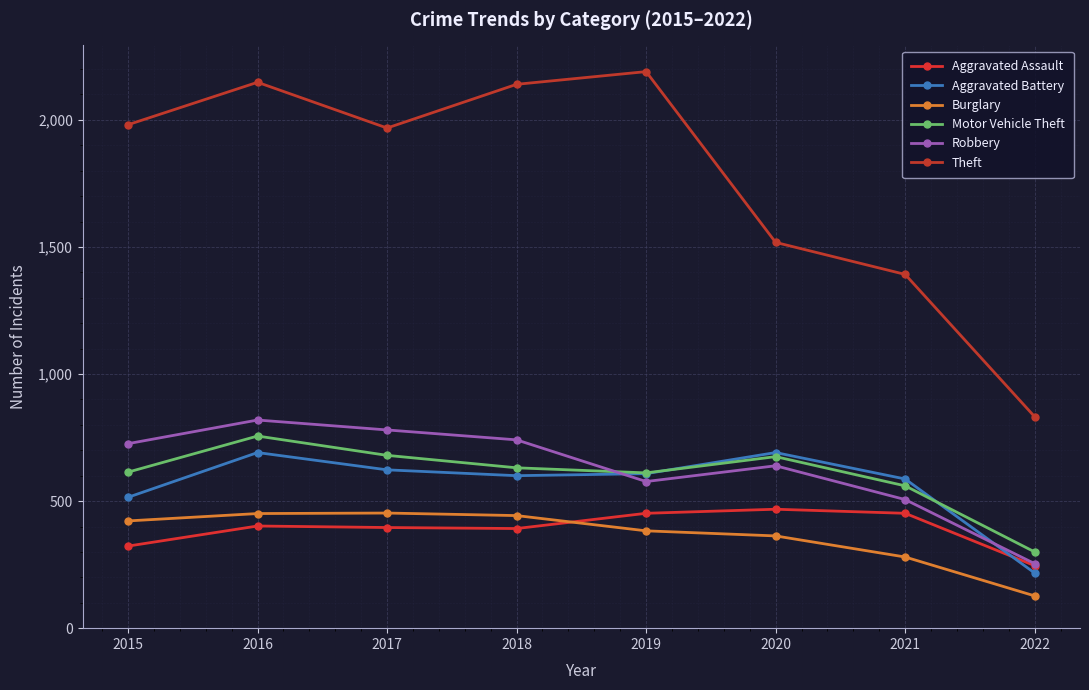

True or false: Motor Vehicle Theft and Burglary cross at least once.

False